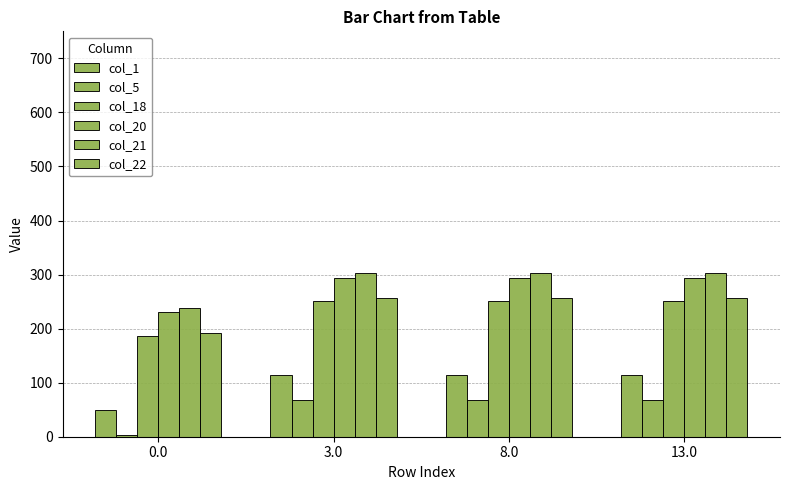

How many series are shown in this chart?

6